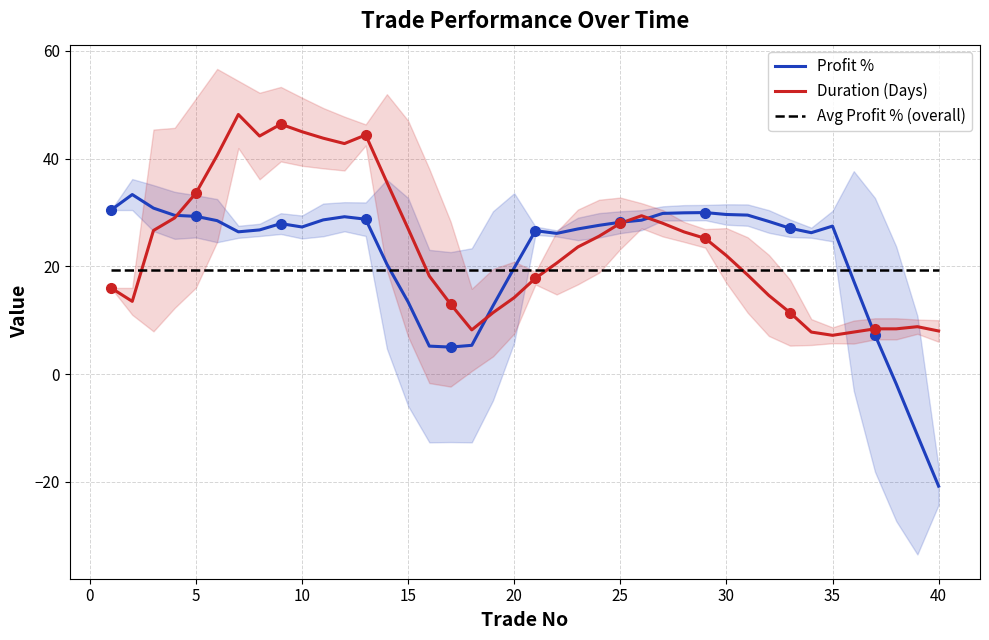

At how many categories does at least one series exceed 0?

40